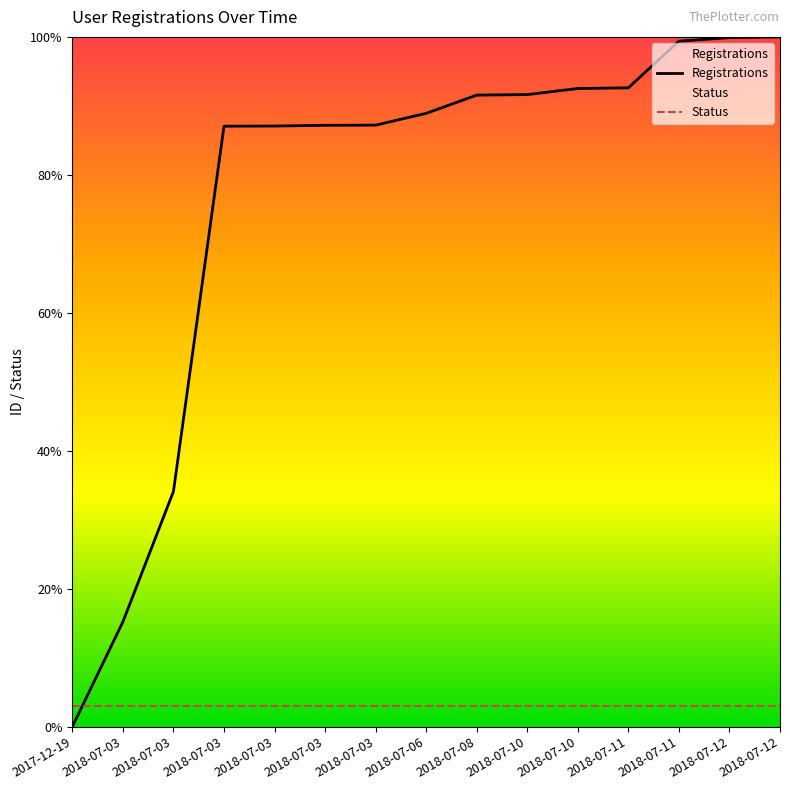

What is the label of the 1st point from the left?

2017-12-19